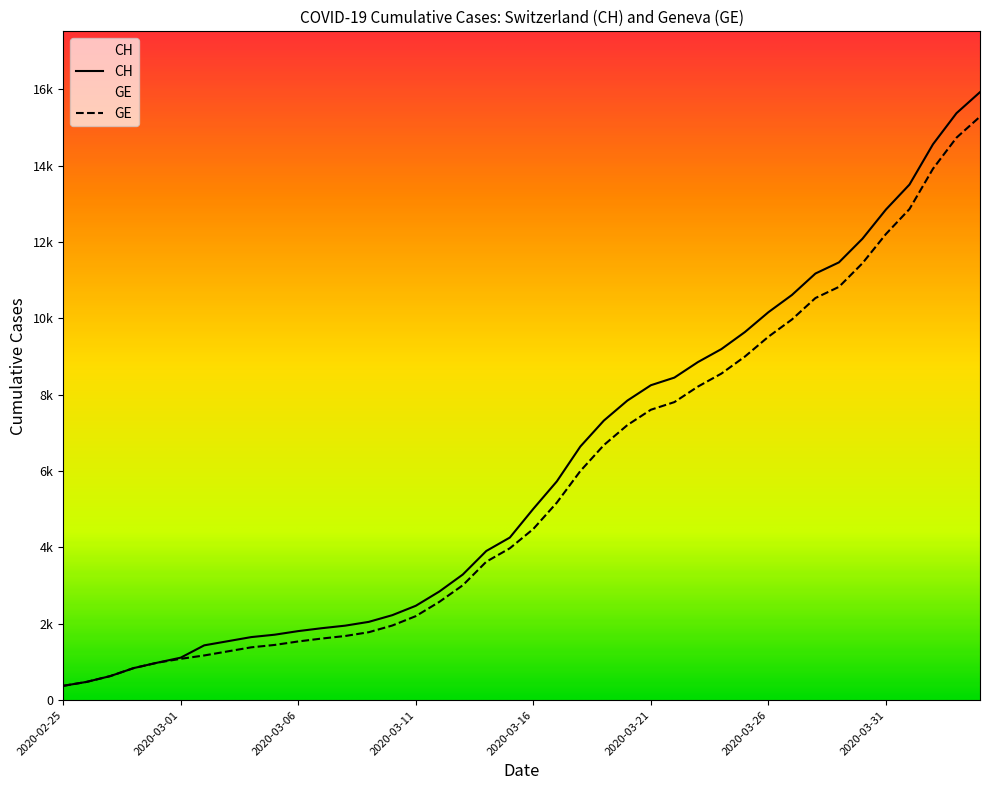

At which label does GE first exceed 4485?

2020-03-17